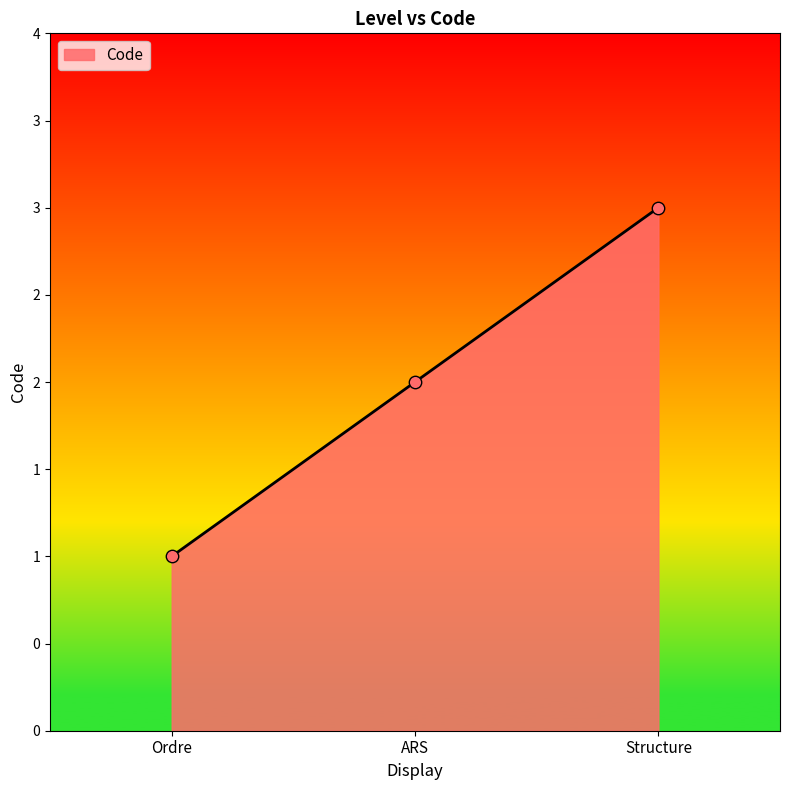

Between Structure and Ordre, which is larger?

Structure